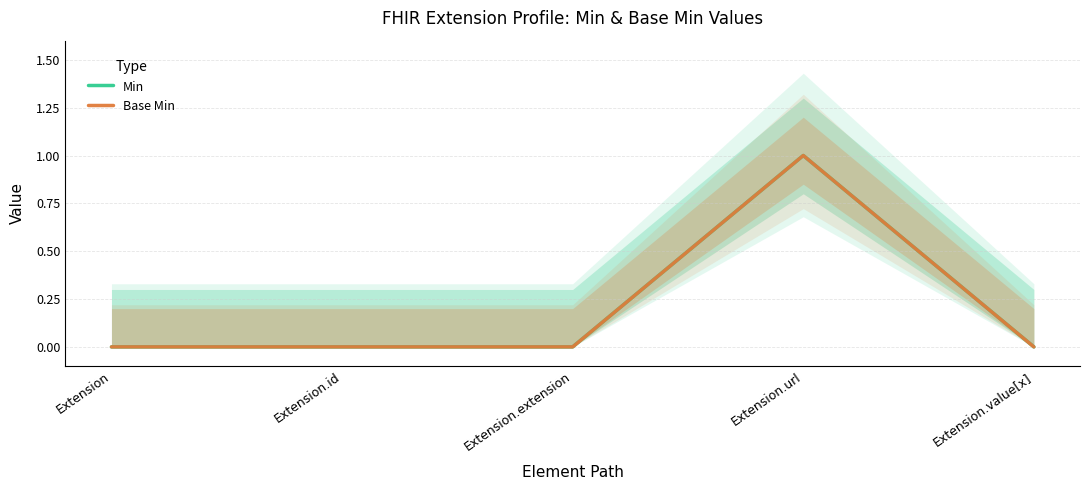

Reading right to left, what are all the values shown in this chart?

Min: 0	1	0	0	0
Base Min: 0	1	0	0	0